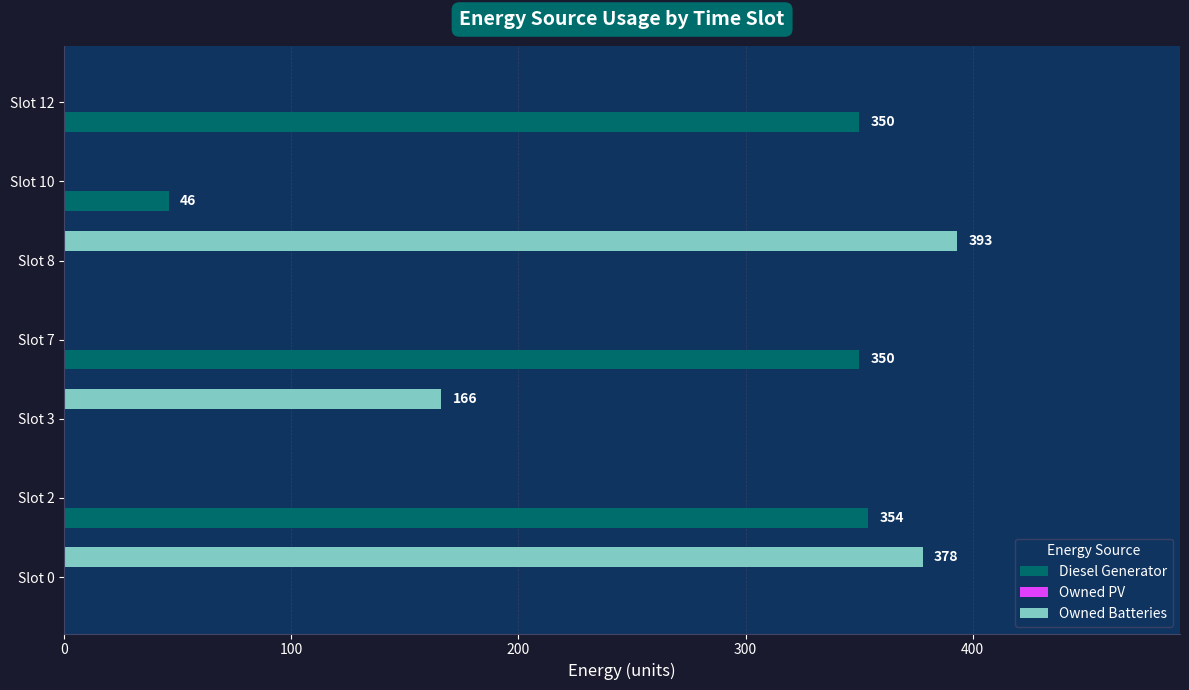

What is the sum of the Diesel Generator values at Slot 12 and Slot 0?

350